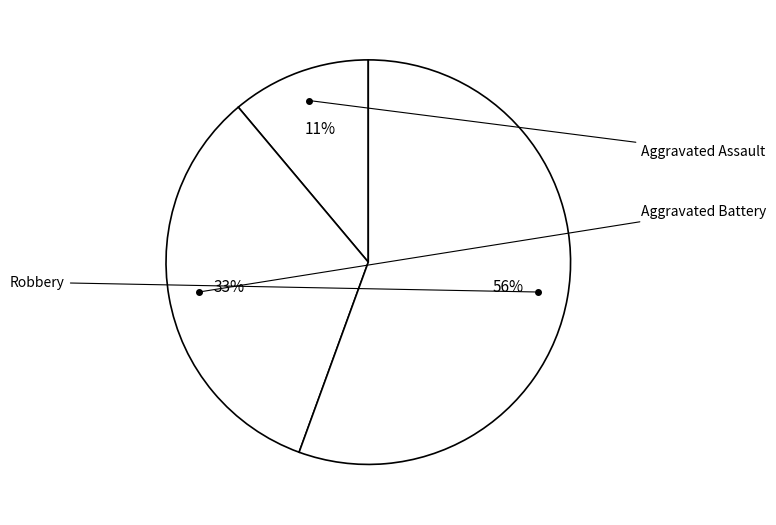

Rank the categories by value from highest to lowest.

Robbery, Aggravated Battery, Aggravated Assault